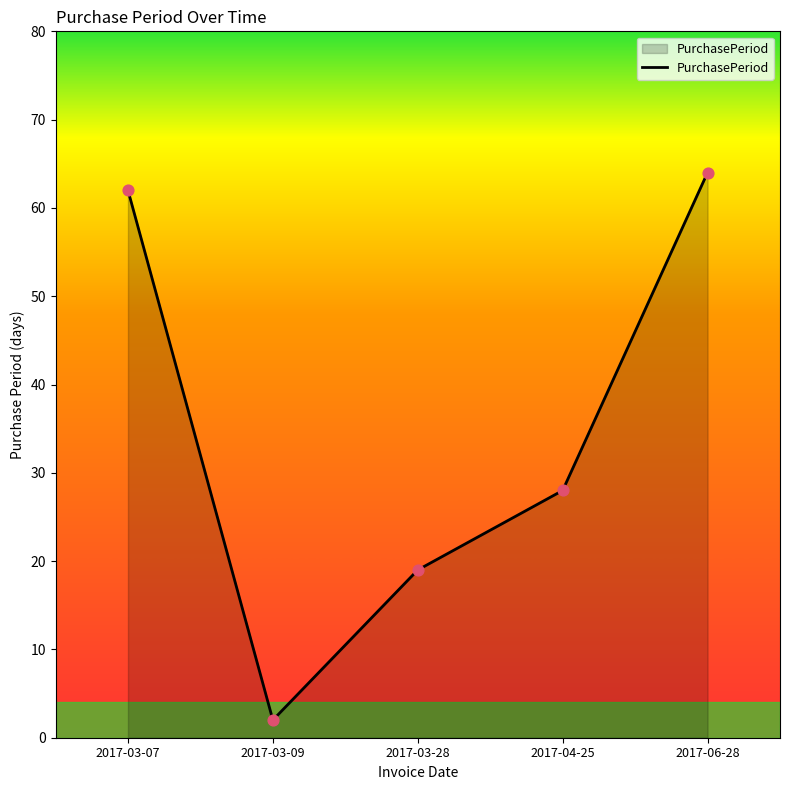

Between 2017-03-07 and 2017-03-09, which is larger?

2017-03-07